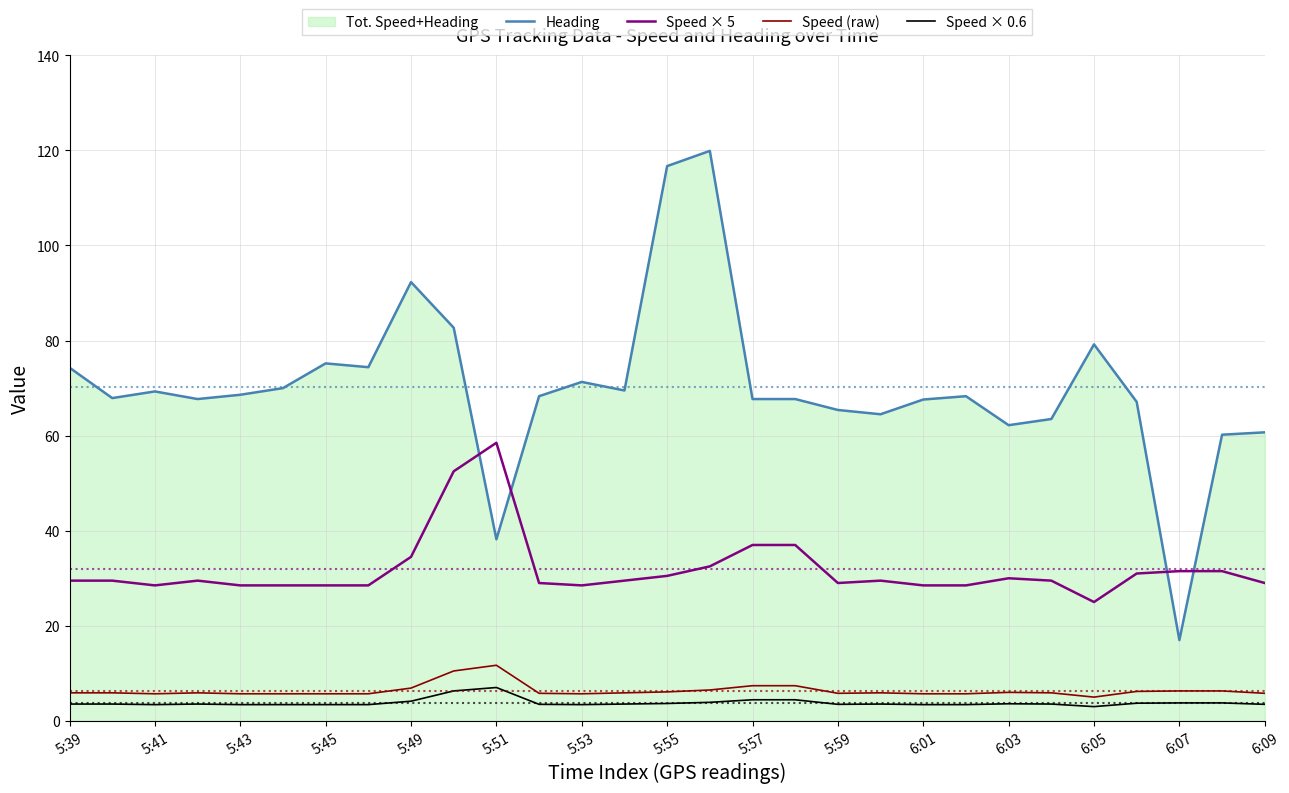

True or false: Speed (raw) and Speed × 0.6 intersect in this chart.

False